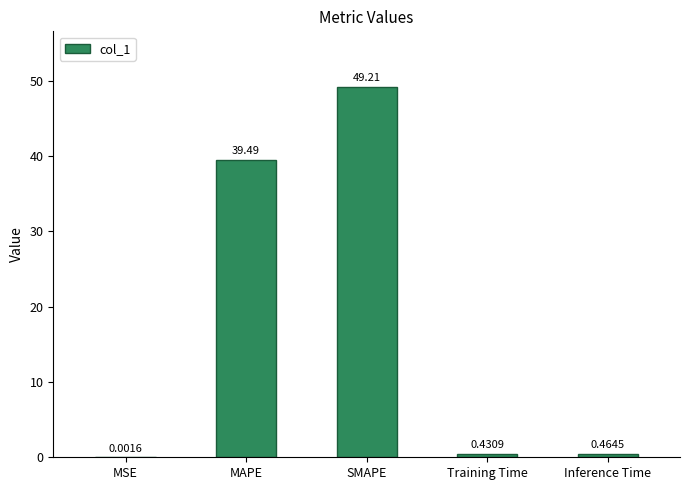

At which label is the value closest to 24?

MAPE